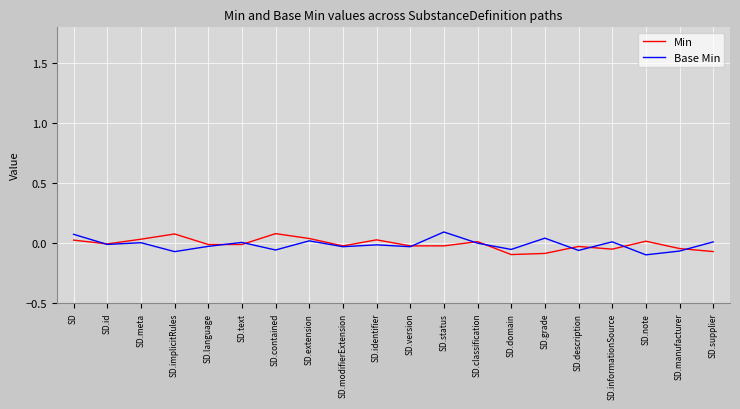

The Min series shows 0.0 at SD.identifier. True or false?

True